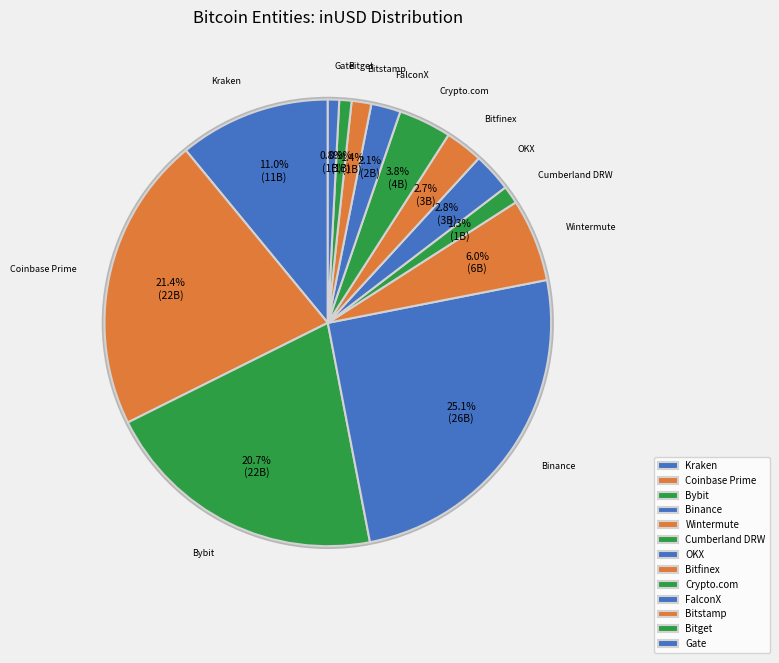

Which category has the biggest portion of the pie?

Binance